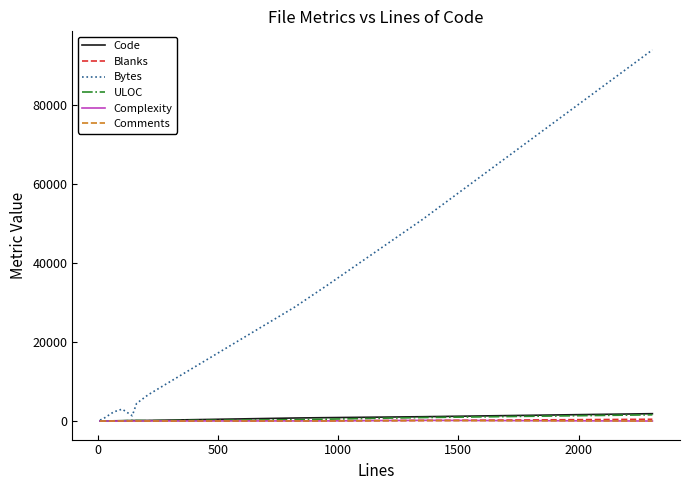

What is the greatest value displayed?

94069